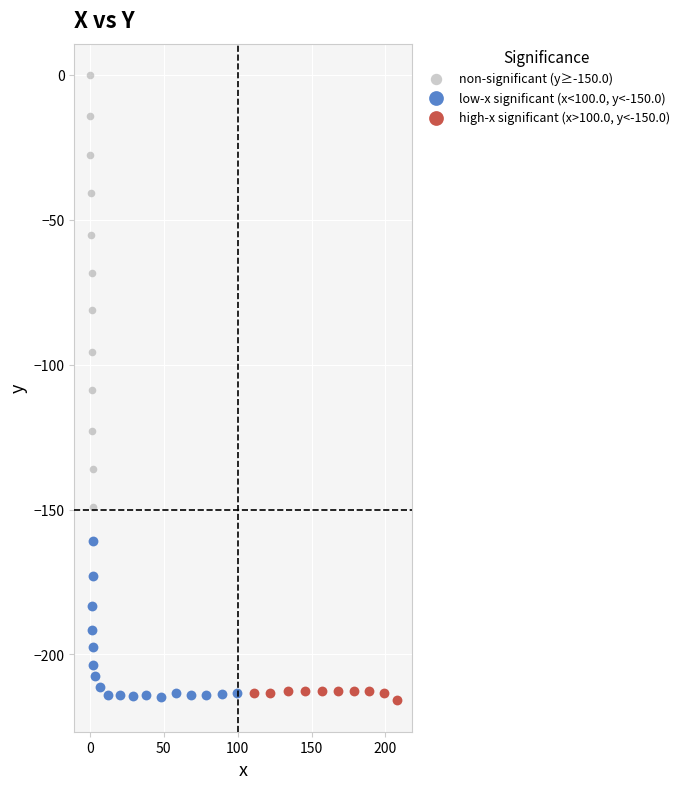

Which series reaches the maximum Y coordinate?

non-significant (y≥-150.0)